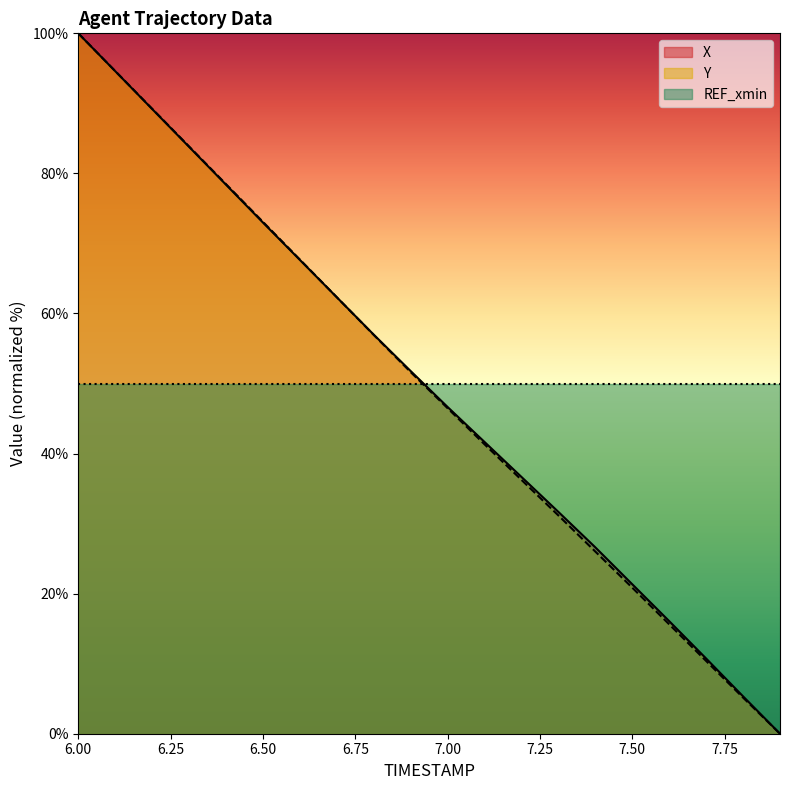

What is the maximum value for Y?

100.0